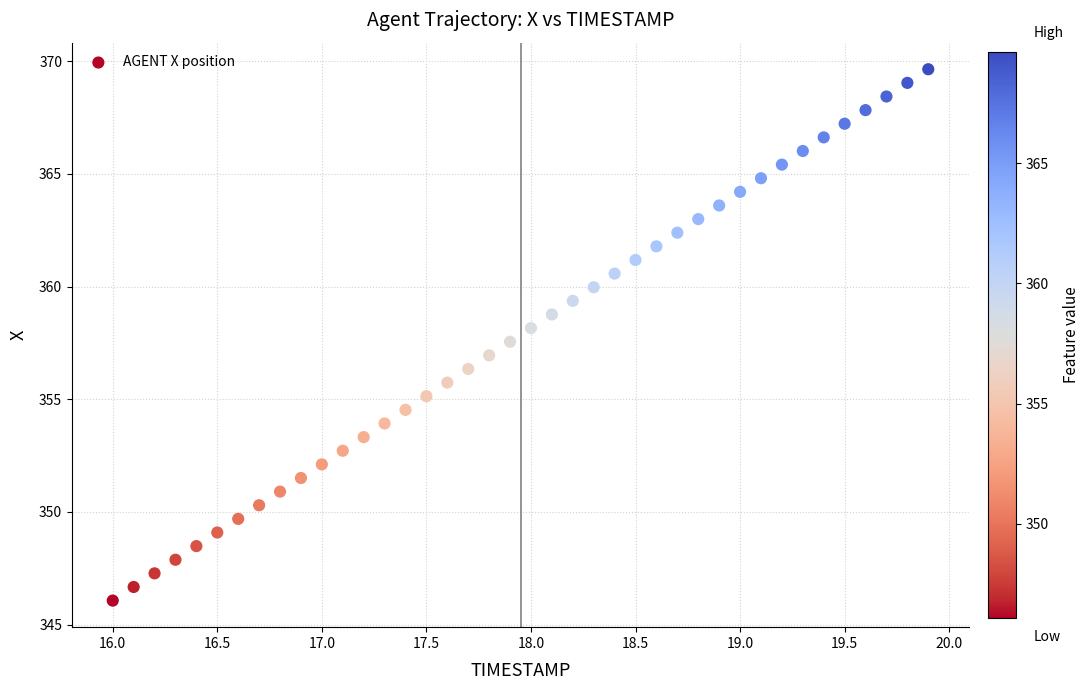

What is the range of X values (max minus min)?

3.9